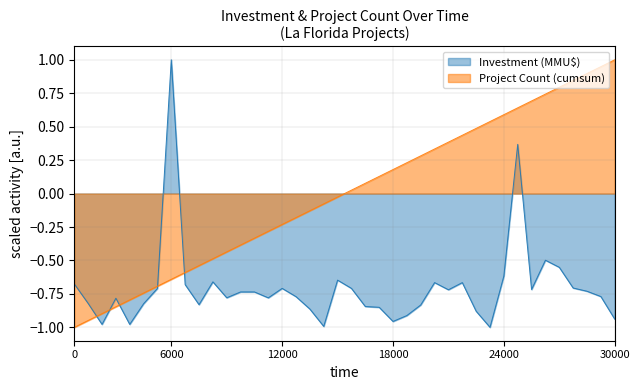

Count the values in the range 0 to 1.

2